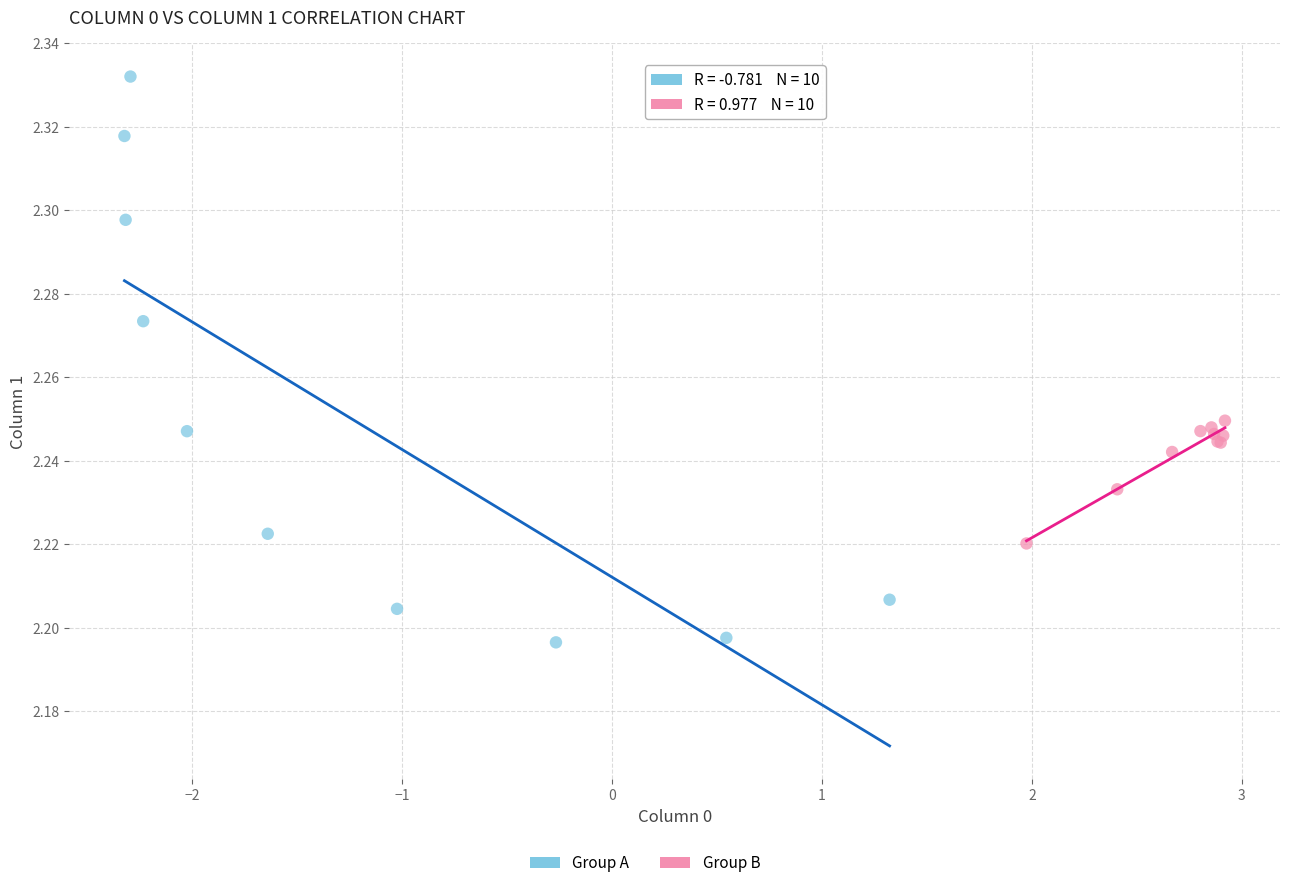

Which series contains the highest Y value?

Group A